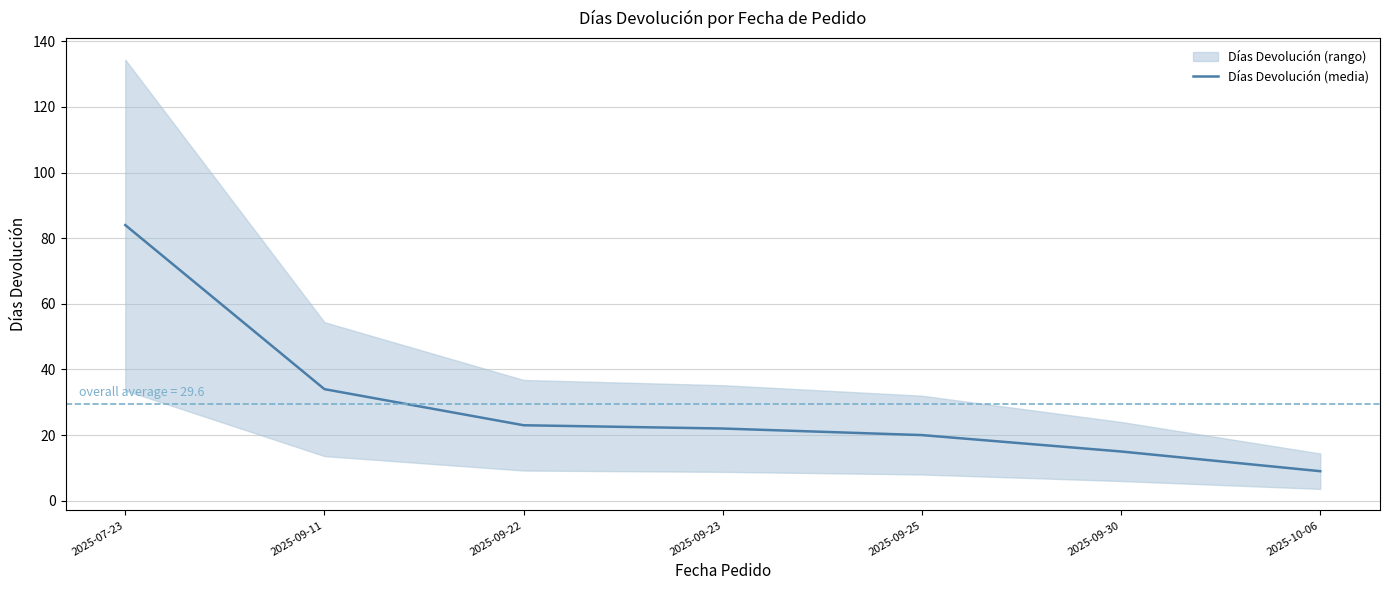

What is the value of the 7th point from the left?

9